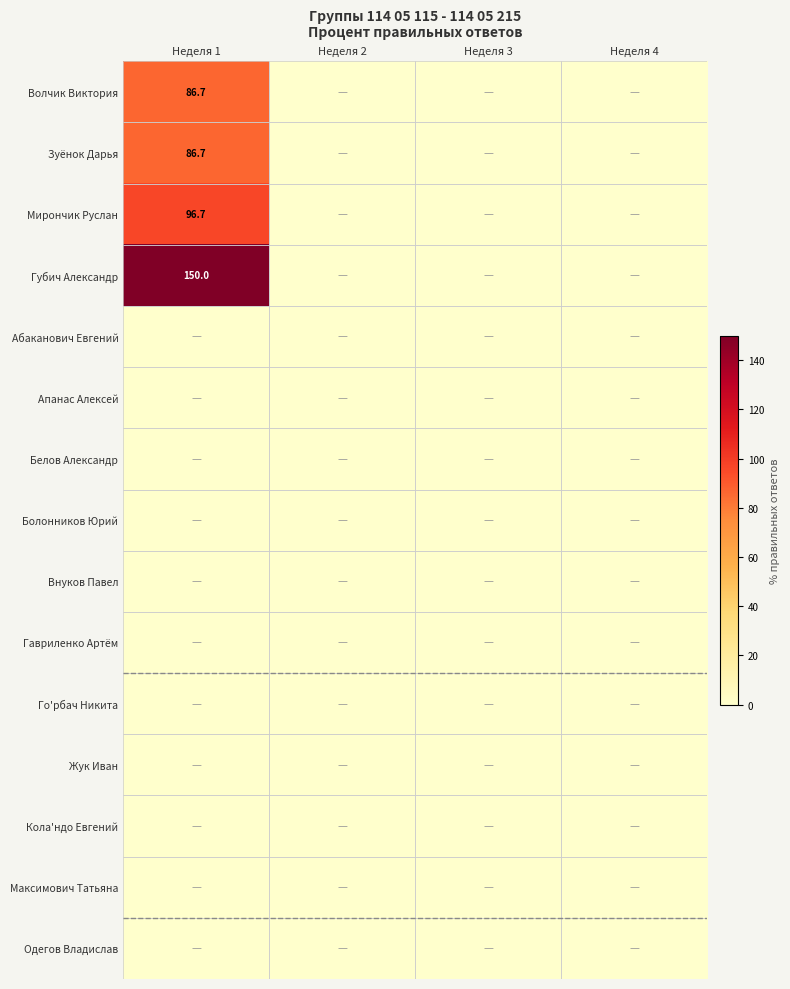

Between Неделя 4 and Неделя 3, which is larger?

Неделя 4